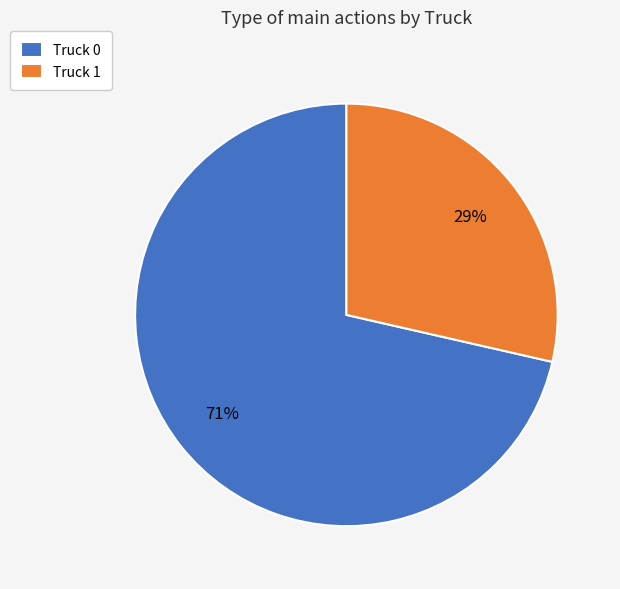

Combined, do Truck 0 and Truck 1 account for over 50%?

Yes